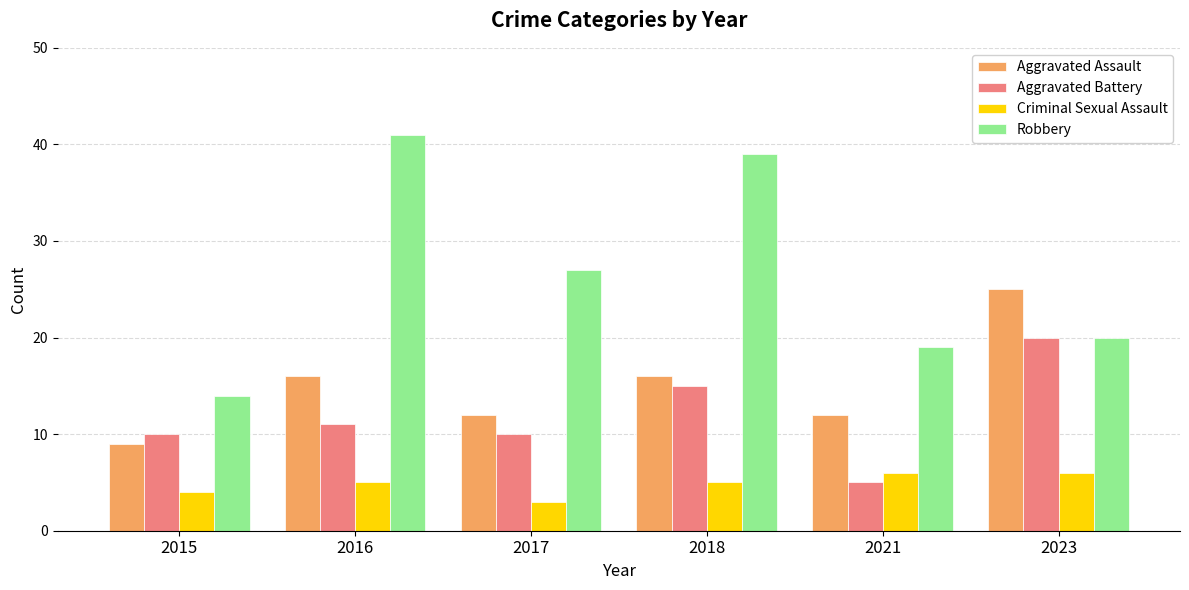

What is the difference between the maximum and minimum values in the Criminal Sexual Assault series?

3